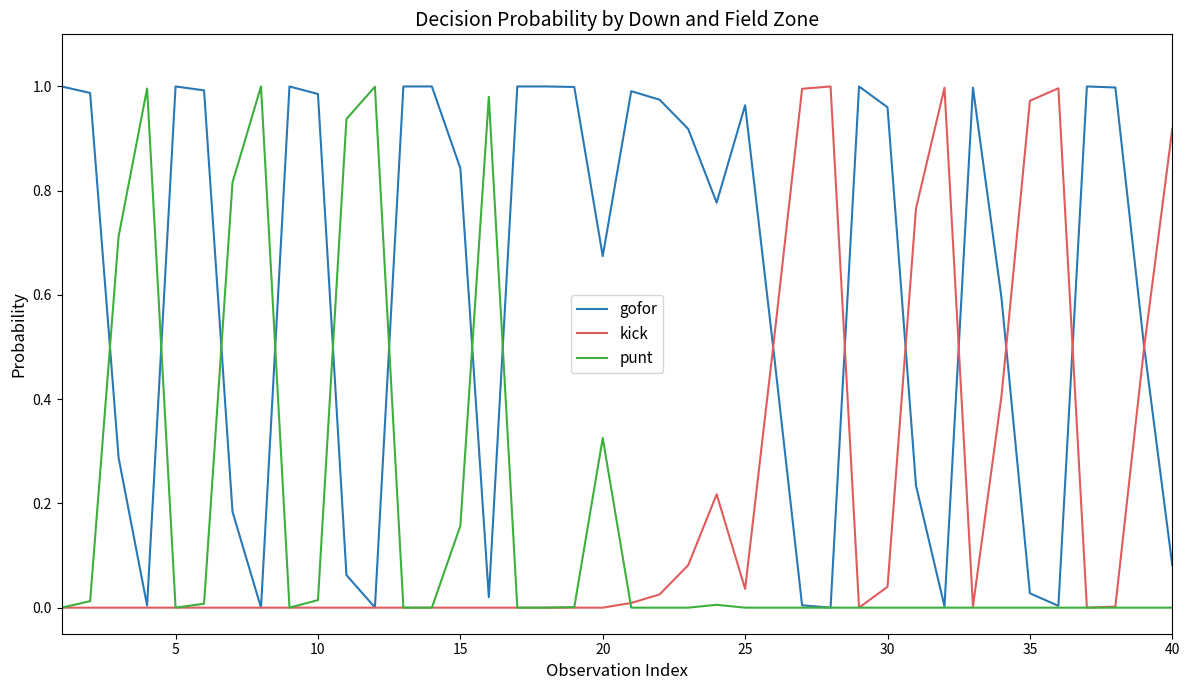

Reading left to right, extract all data points from this chart.

gofor: 1.0	1.0	0.3	0.0	1.0	1.0	0.2	0.0	1.0	1.0	0.1	0.0	1.0	1.0	0.8	0.0	1.0	1.0	1.0	0.7	1.0	1.0	0.9	0.8	1.0	0.5	0.0	0.0	1.0	1.0	0.2	0.0	1.0	0.6	0.0	0.0	1.0	1.0	0.5	0.1
kick: 0.0	0.0	0.0	0.0	0.0	0.0	0.0	0.0	0.0	0.0	0.0	0.0	0.0	0.0	0.0	0.0	0.0	0.0	0.0	0.0	0.0	0.0	0.1	0.2	0.0	0.5	1.0	1.0	0.0	0.0	0.8	1.0	0.0	0.4	1.0	1.0	0.0	0.0	0.5	0.9
punt: 0.0	0.0	0.7	1.0	0.0	0.0	0.8	1.0	0.0	0.0	0.9	1.0	0.0	0.0	0.2	1.0	0.0	0.0	0.0	0.3	0.0	0.0	0.0	0.0	0.0	0.0	0.0	0.0	0.0	0.0	0.0	0.0	0.0	0.0	0.0	0.0	0.0	0.0	0.0	0.0